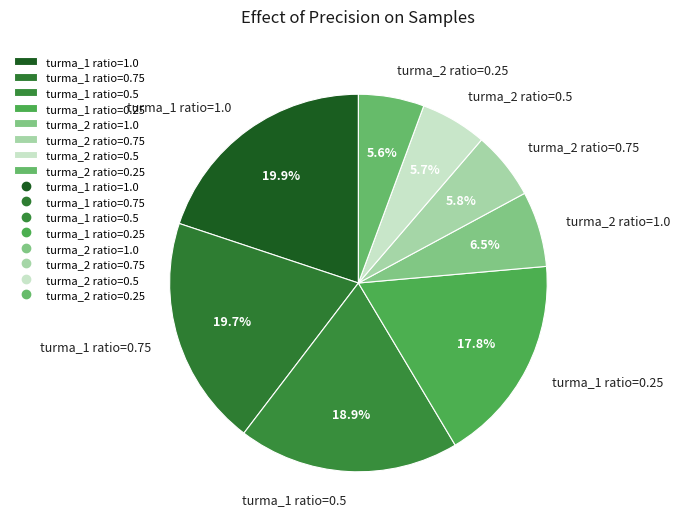

What portion of the pie excludes turma_1 ratio=0.25?

82.2%